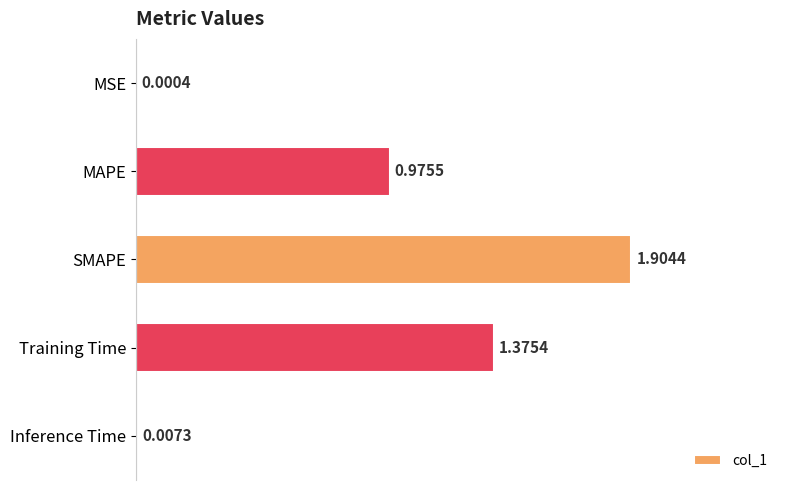

Which category has the highest value across all series?

SMAPE